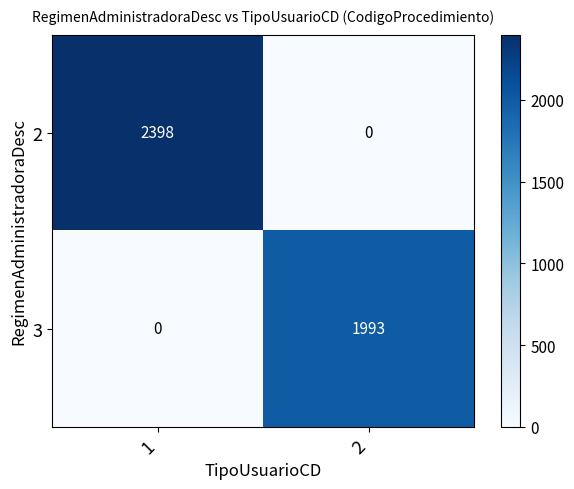

Is it true that 2 equals 993 at 1?

False